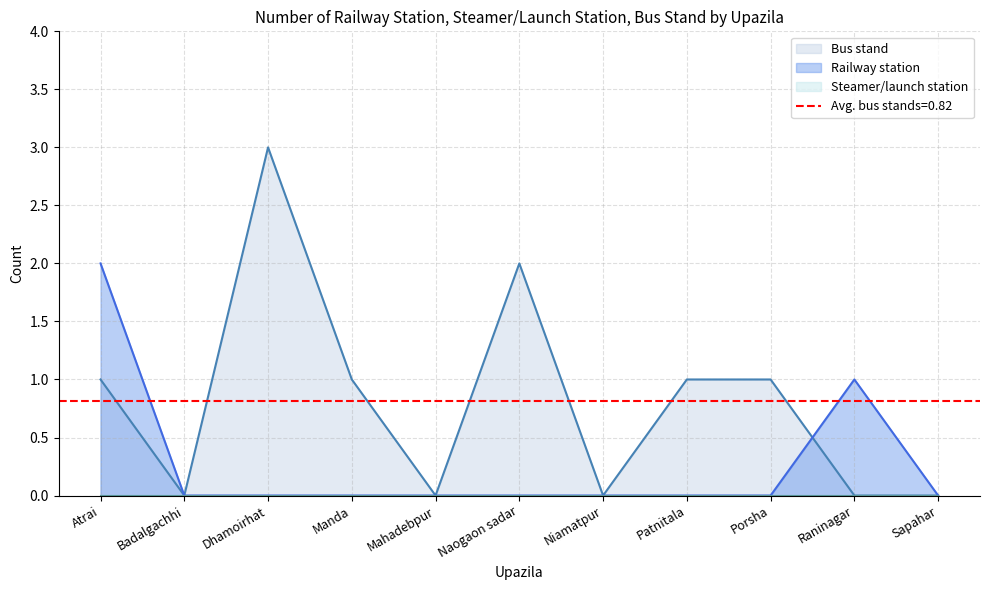

Does the chart have visible grid lines?

Yes